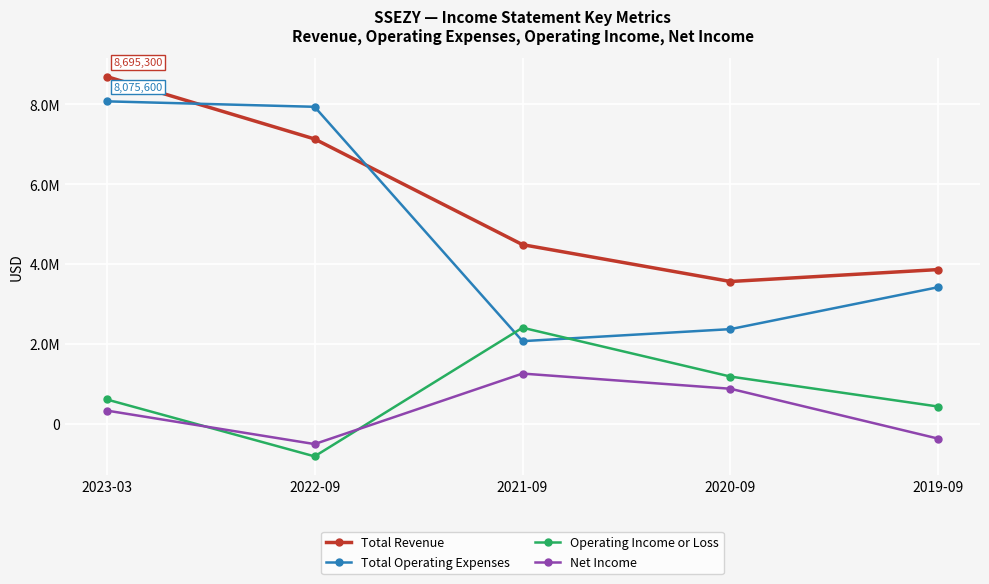

What is the value of the Net Income point at the 5th from the left?

-362300